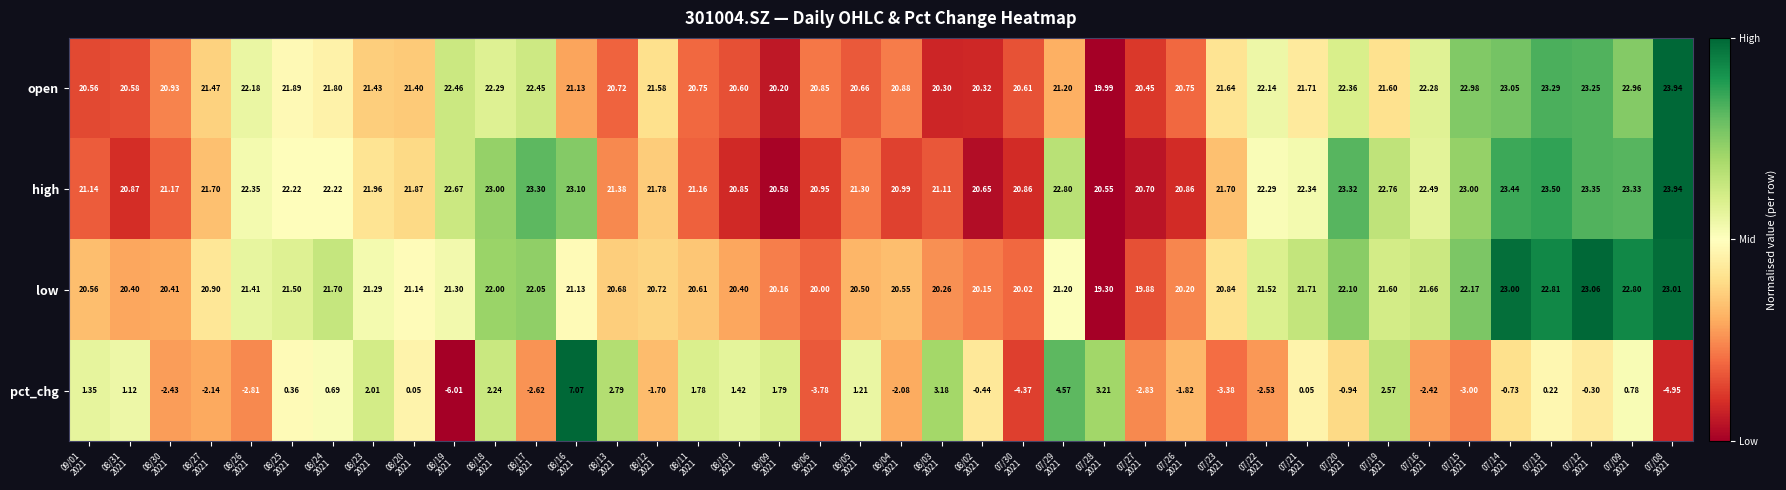

Which series has the largest total across all categories?

high